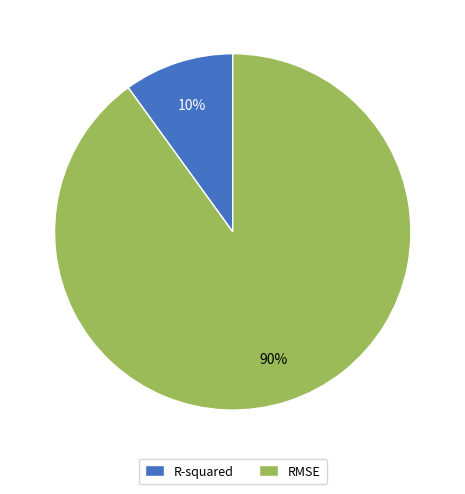

Does RMSE represent more than half of the total?

Yes